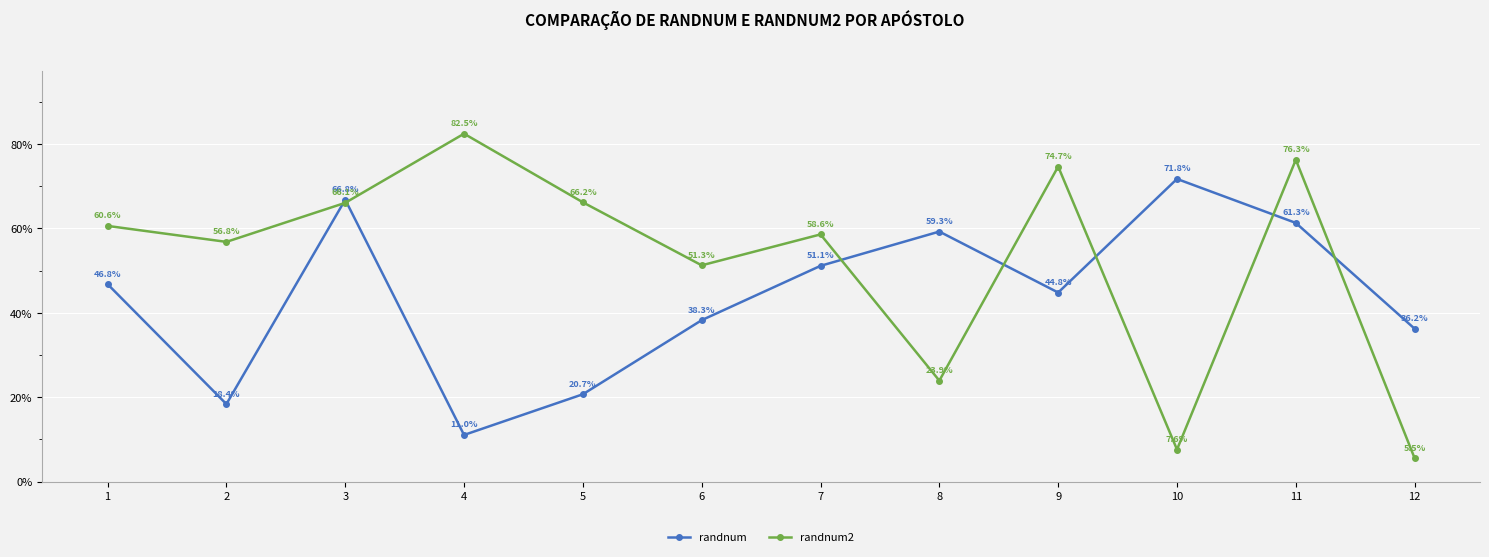

In randnum2, how many points are higher than both neighbors (excluding endpoints)?

4